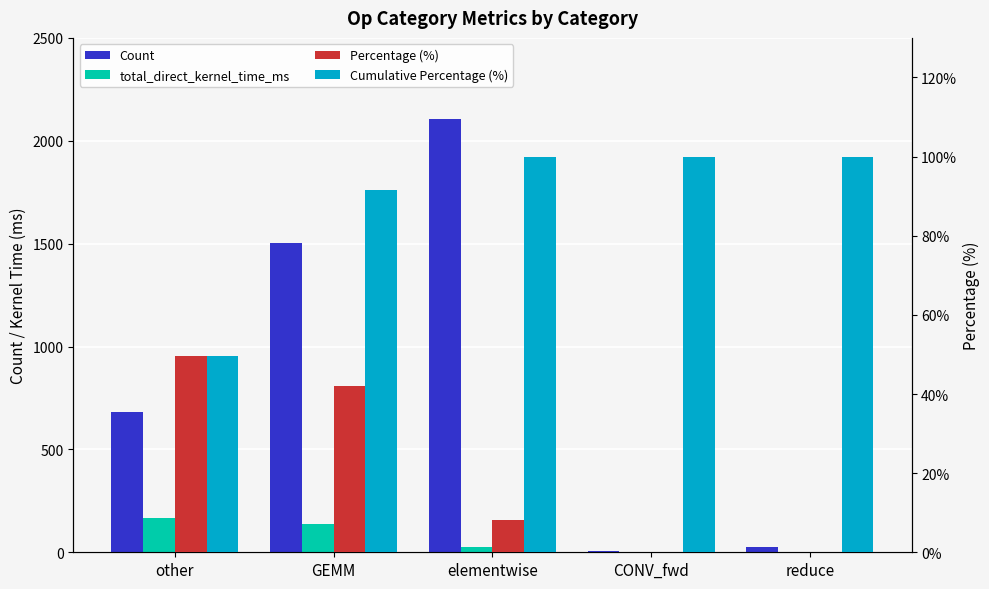

Are the bars grouped side by side (vs. stacked)?

Yes